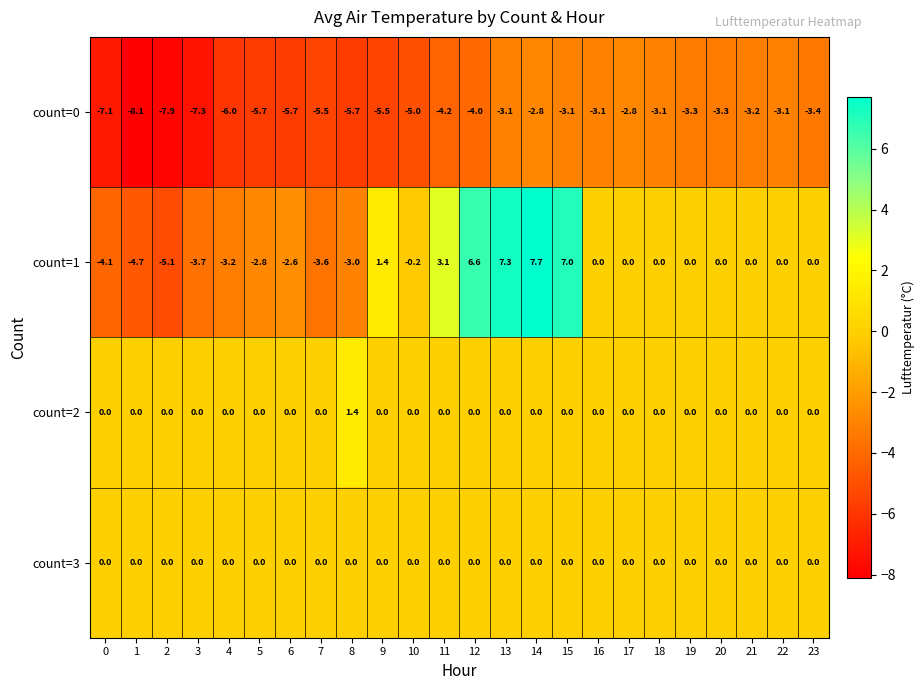

Is it true that count=1 equals -5.0 at 4?

False